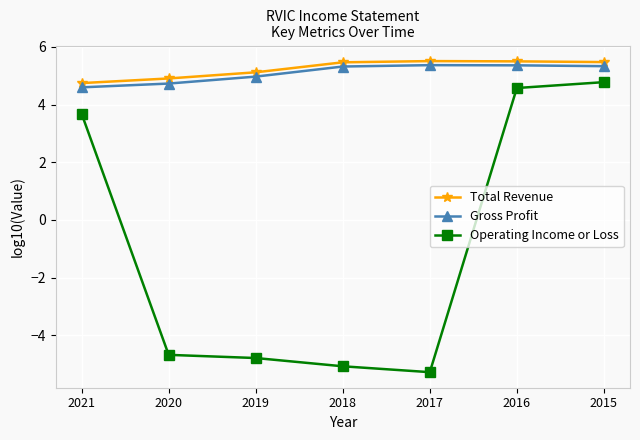

True or false: Total Revenue has more than 0 interior local peaks.

True